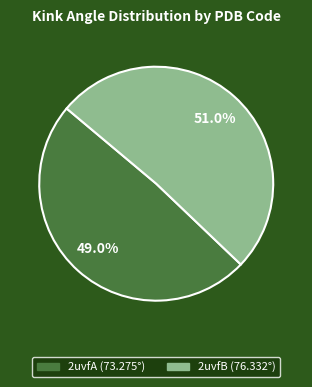

Which has a higher value, 2uvfB or 2uvfA?

2uvfB